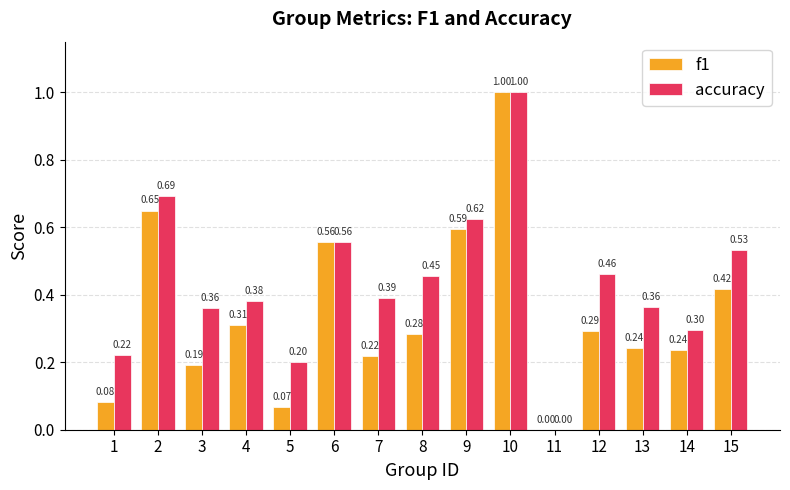

How many positive values does the accuracy series have?

14